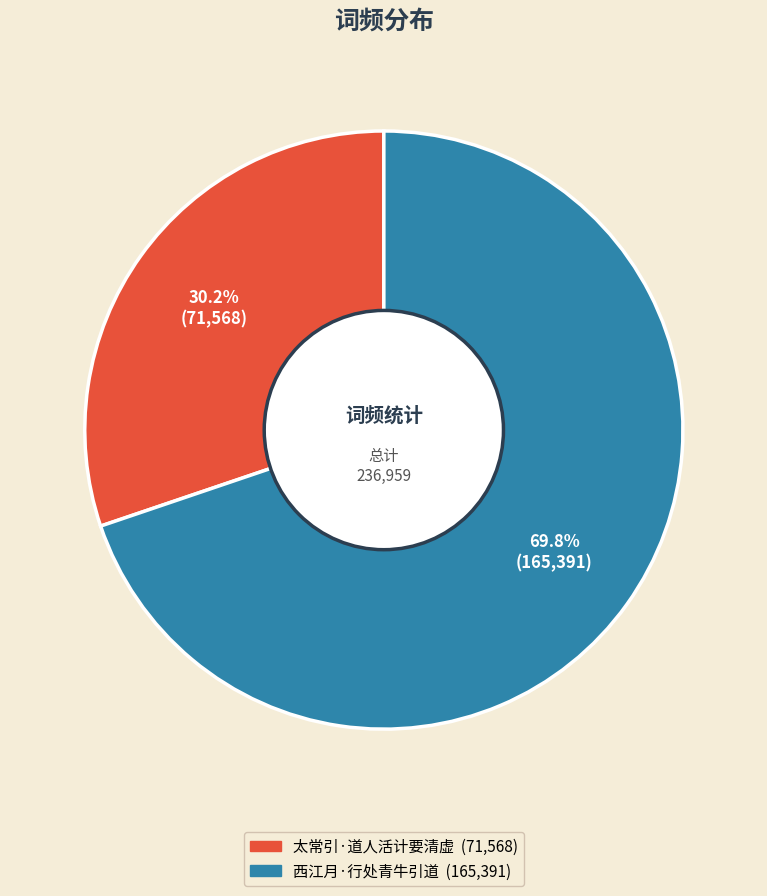

What percentage is the 西江月·行处青牛引道 slice, to the nearest percent?

70%